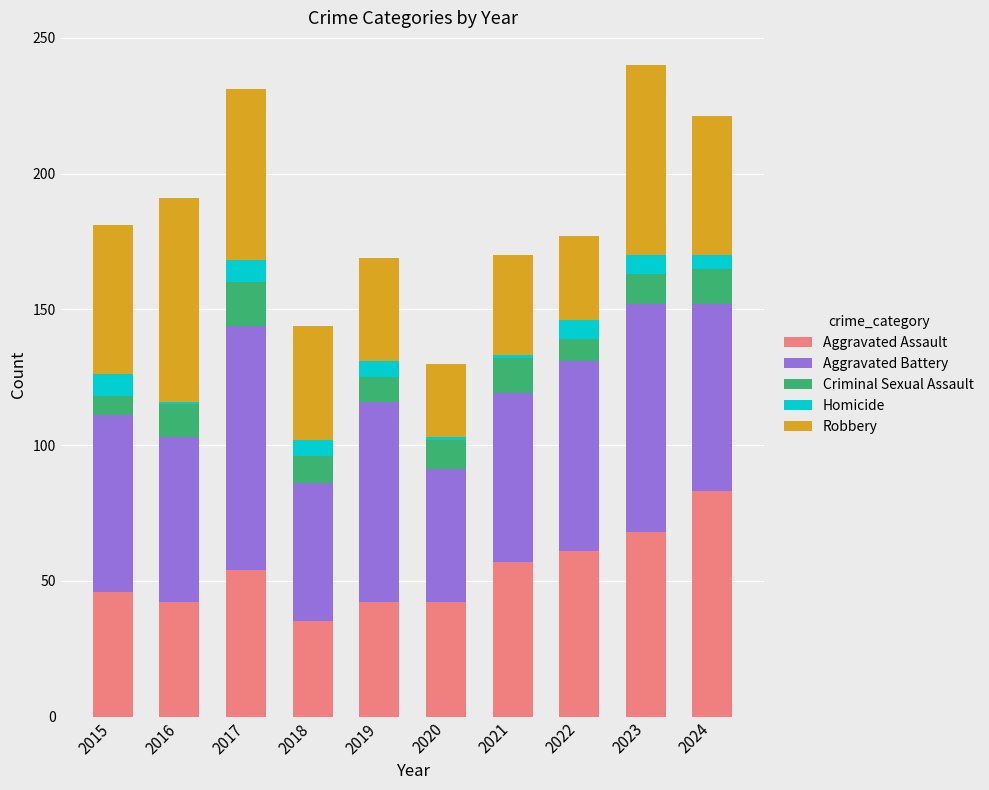

Which category has the lowest value in the Aggravated Assault series?

2018